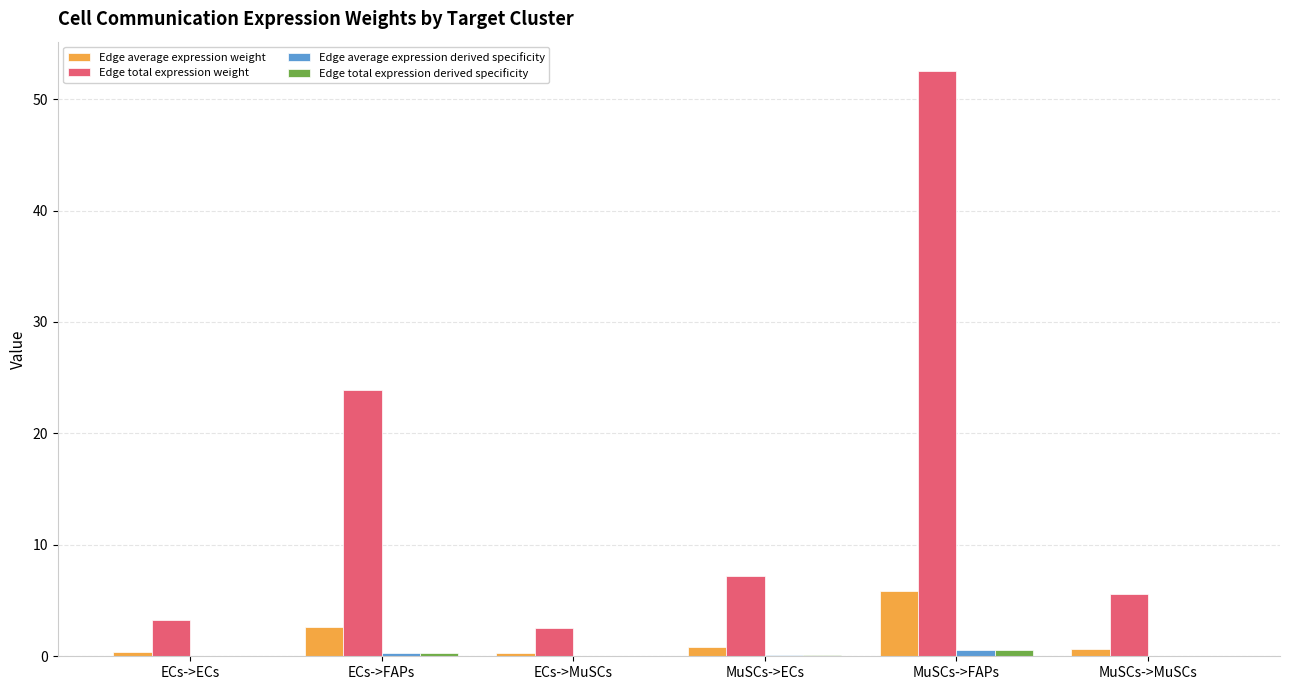

At which category is the sum across all series the highest?

MuSCs->FAPs